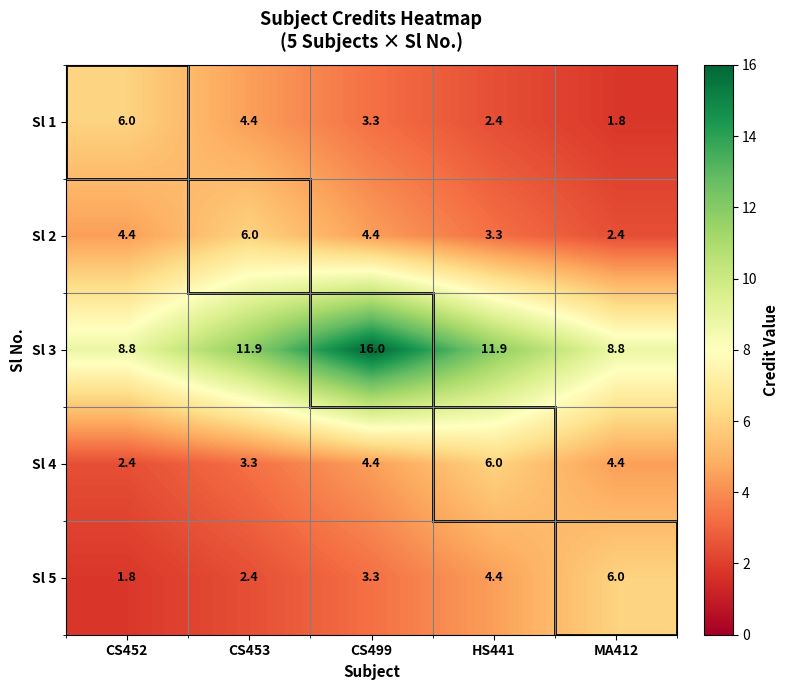

What is the total value across all series at CS452?

23.4